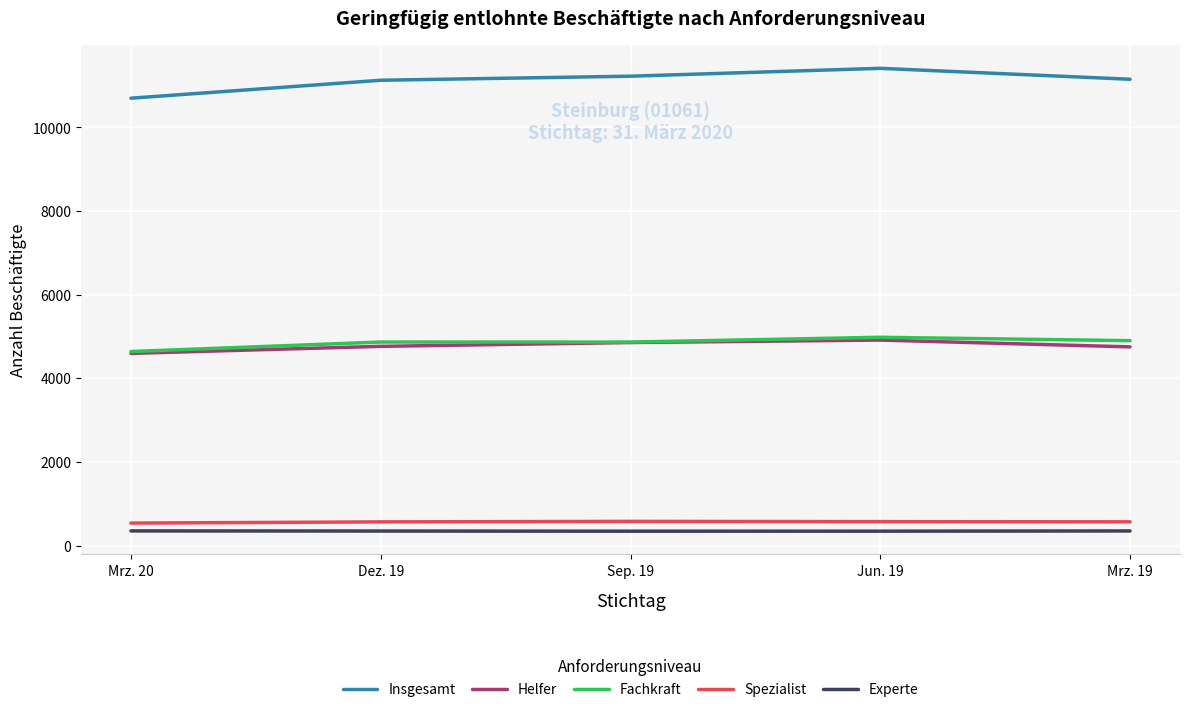

True or false: Fachkraft and Insgesamt cross at least once.

False